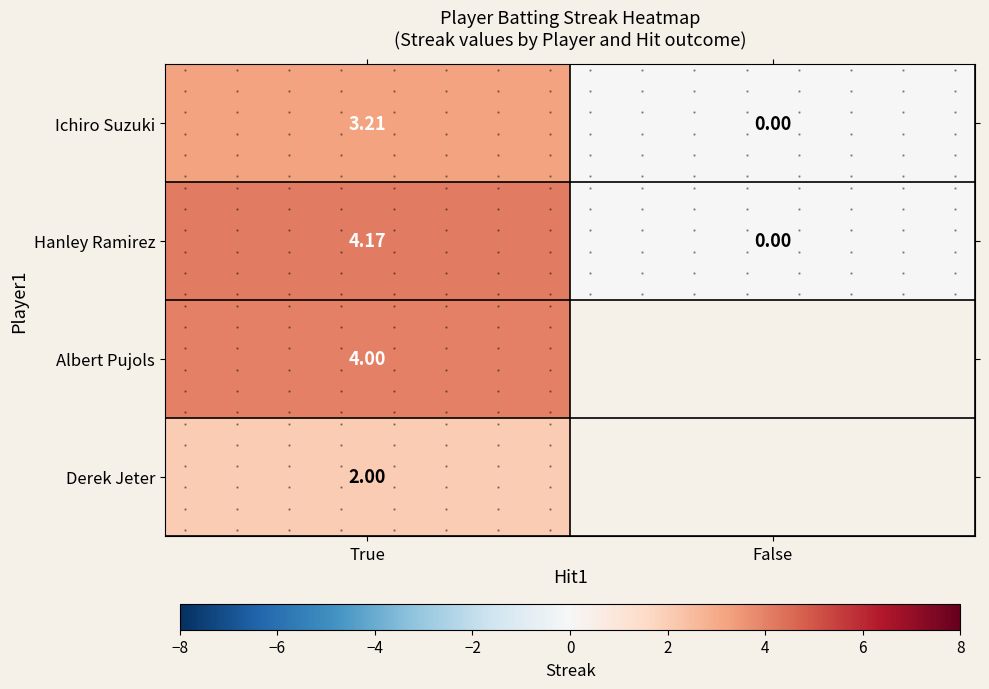

Rank the series by their maximum value, from highest to lowest.

Hanley Ramirez, Albert Pujols, Ichiro Suzuki, Derek Jeter